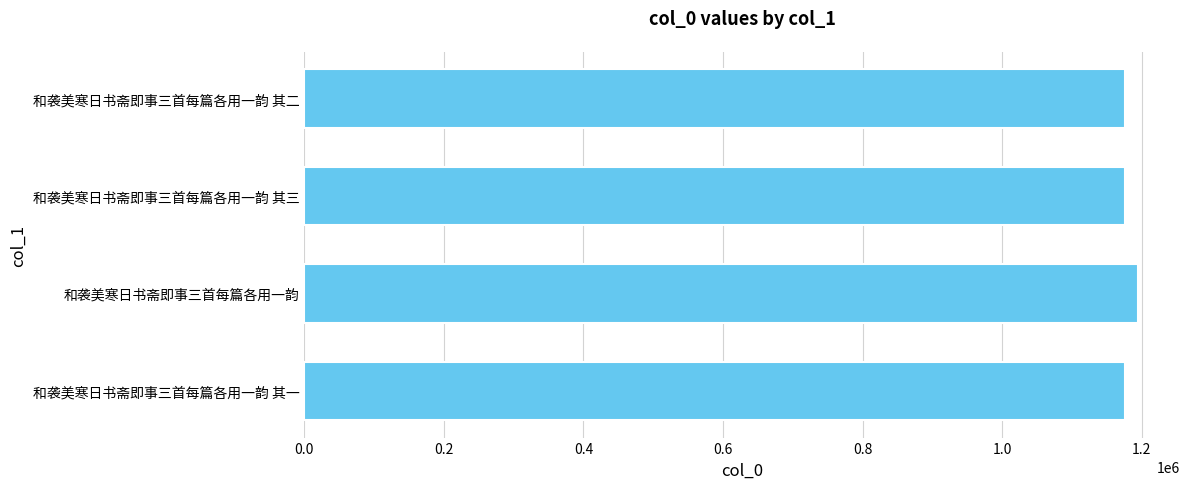

What is the sum of the values at 和袭美寒日书斋即事三首每篇各用一韵 其三 and 和袭美寒日书斋即事三首每篇各用一韵 其一?

2352746